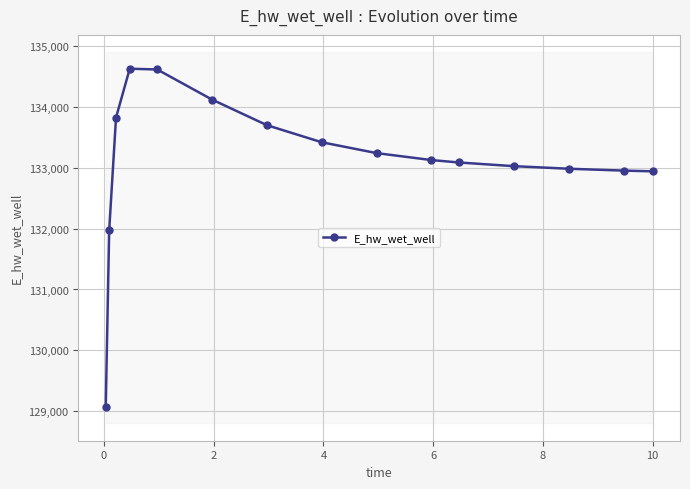

What is the average value?

133114.1